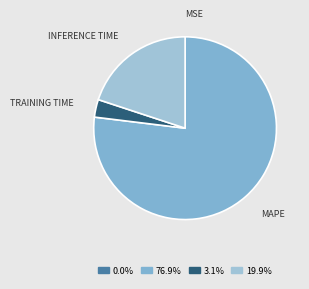

Does any single category account for the majority?

Yes